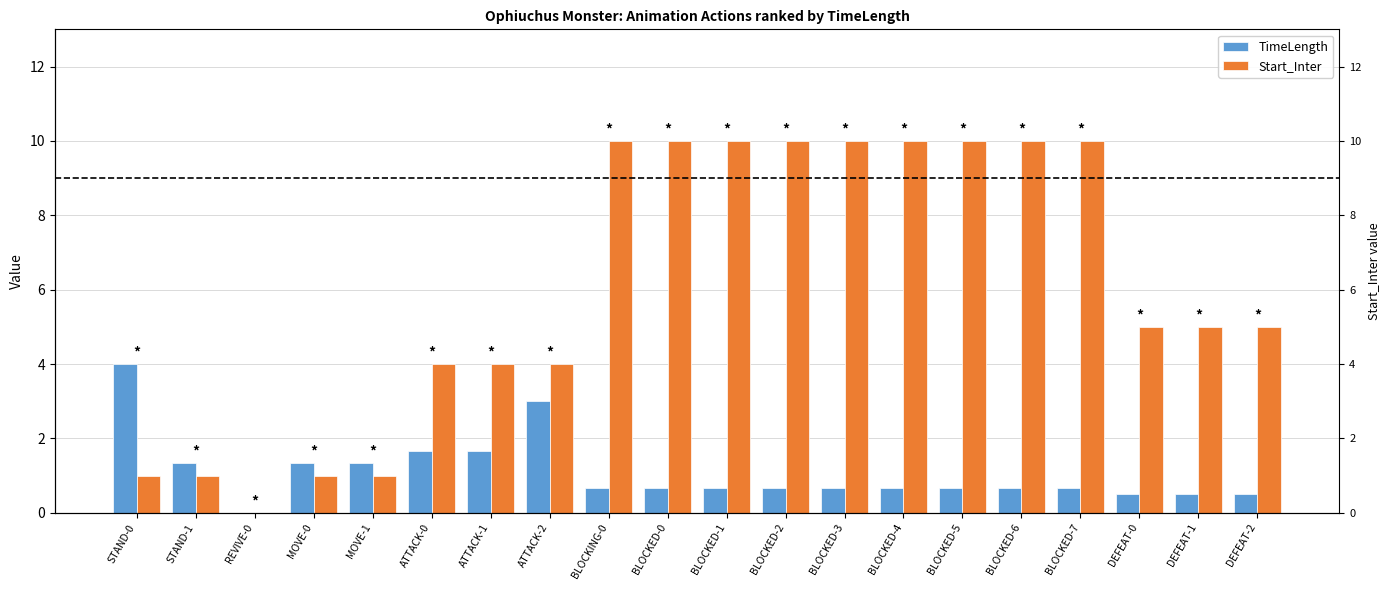

Is it true that Start_Inter equals 10.0 at BLOCKING-0?

True